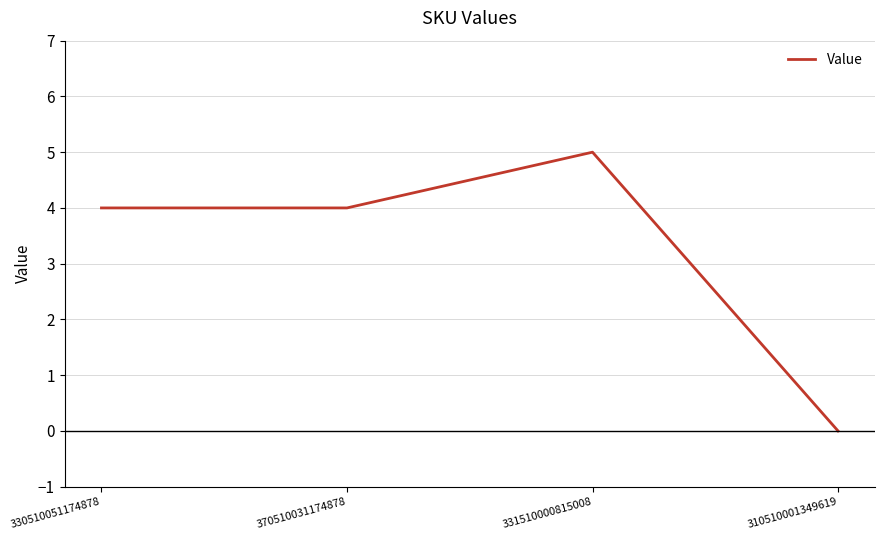

Which label corresponds to the largest value in the chart?

331510000815008